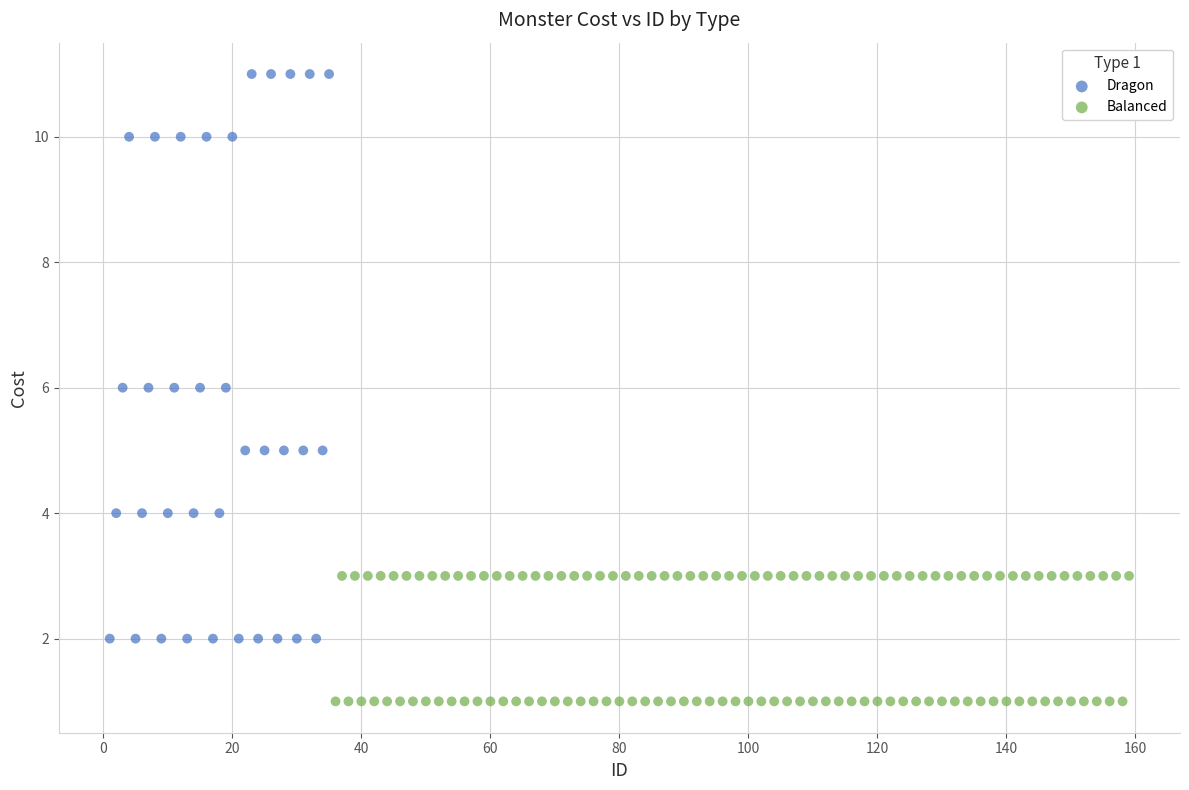

Which series reaches the minimum Y coordinate?

Balanced